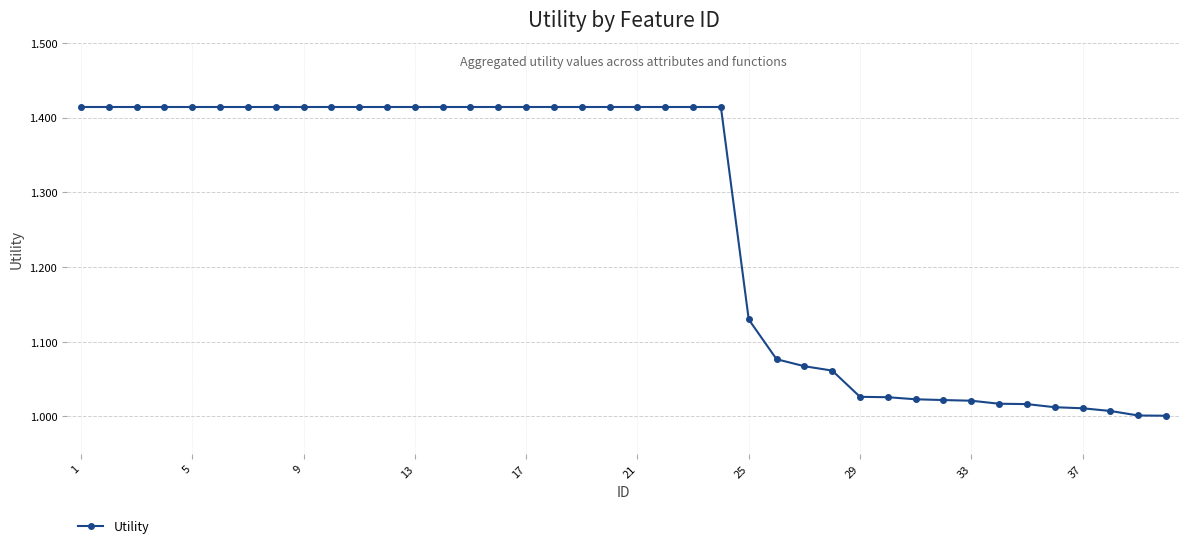

What is the average value?

1.3